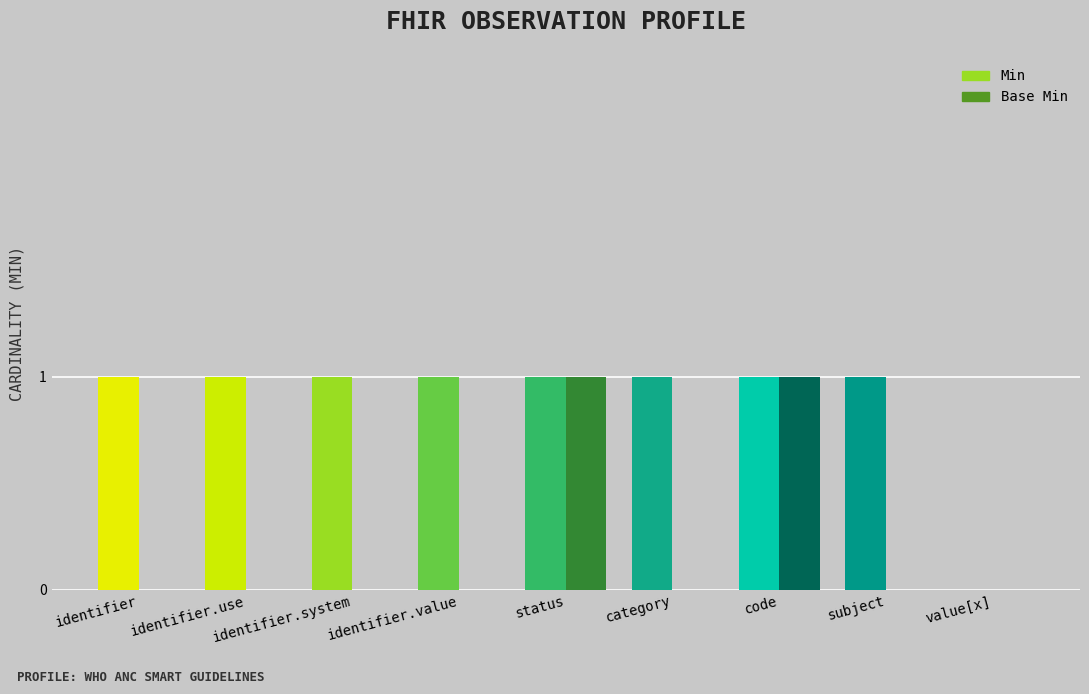

The Min series shows 1 at Observation.subject. True or false?

True